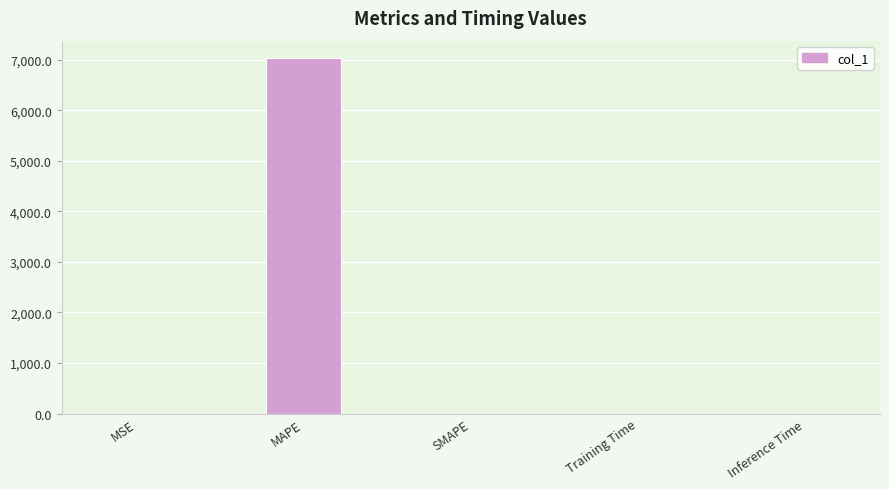

The chart shows a value of 4415.3 at SMAPE. True or false?

False